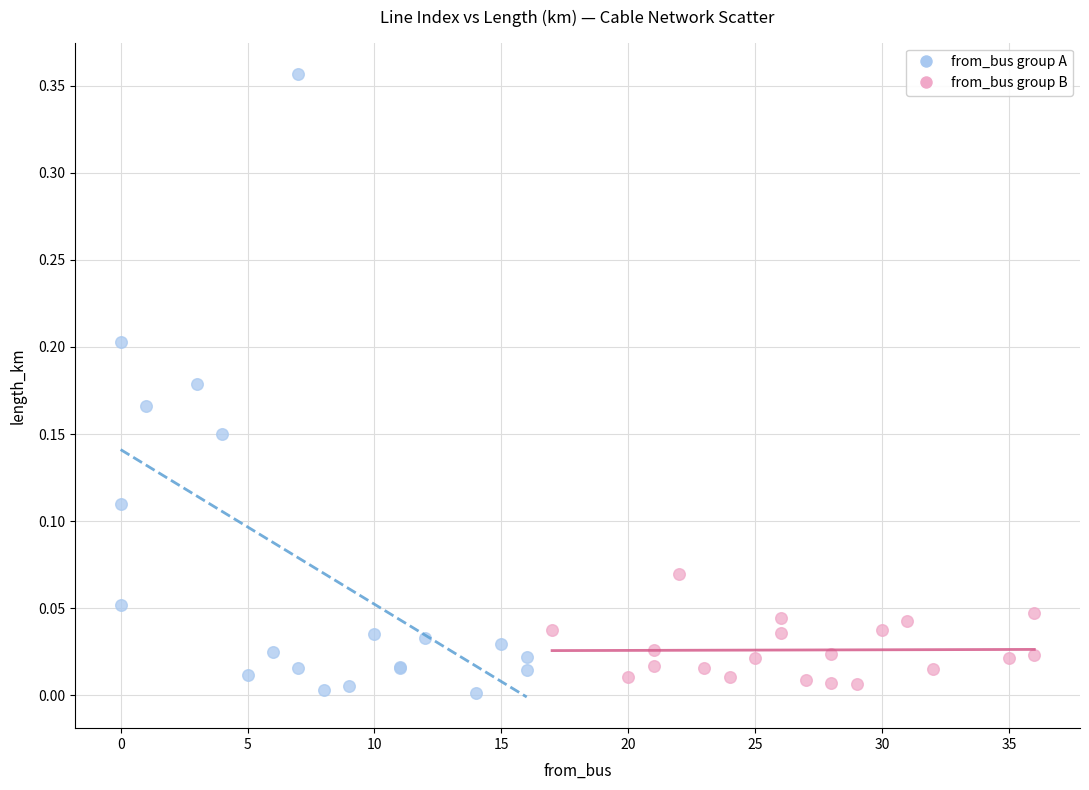

Which series reaches the minimum Y coordinate?

from_bus group A